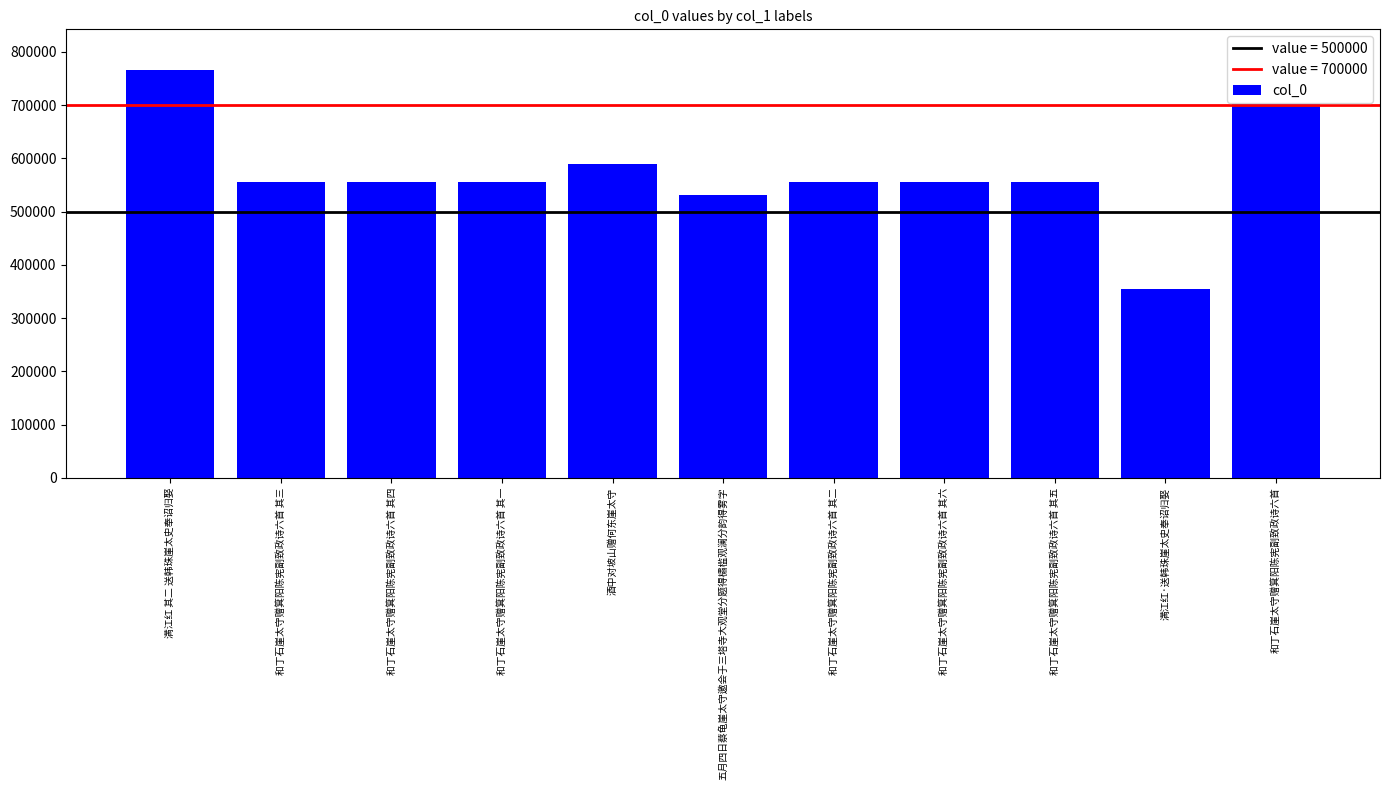

The value at 和丁石崖太守赠箕阳陈宪副致政诗六首 其一 is 554929. True or false?

True